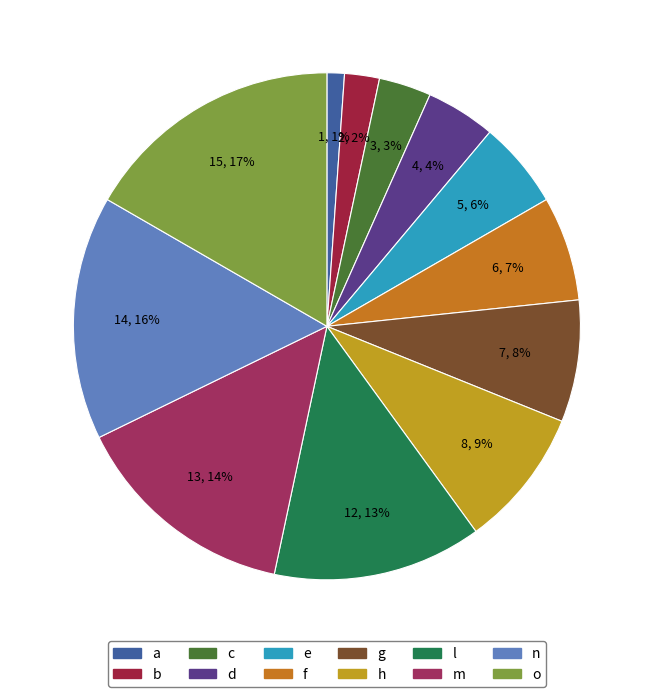

Which slice is the smallest?

a